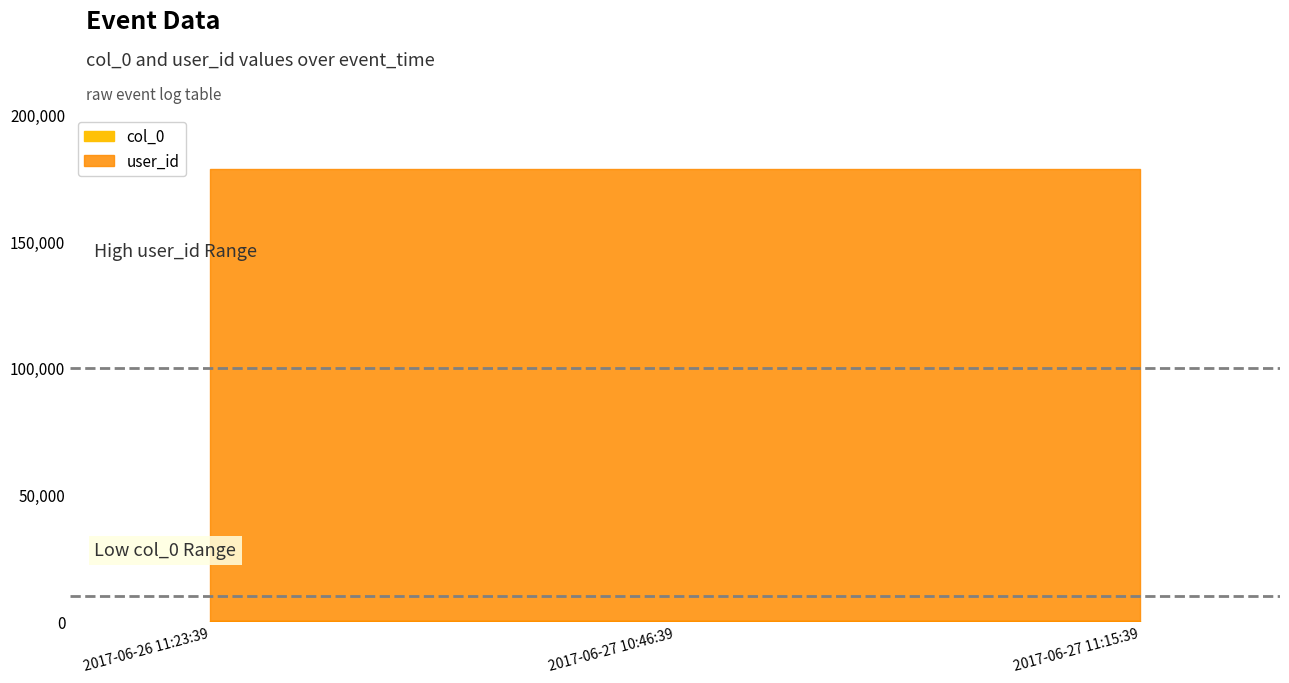

What are all the series names shown in the legend?

col_0, user_id